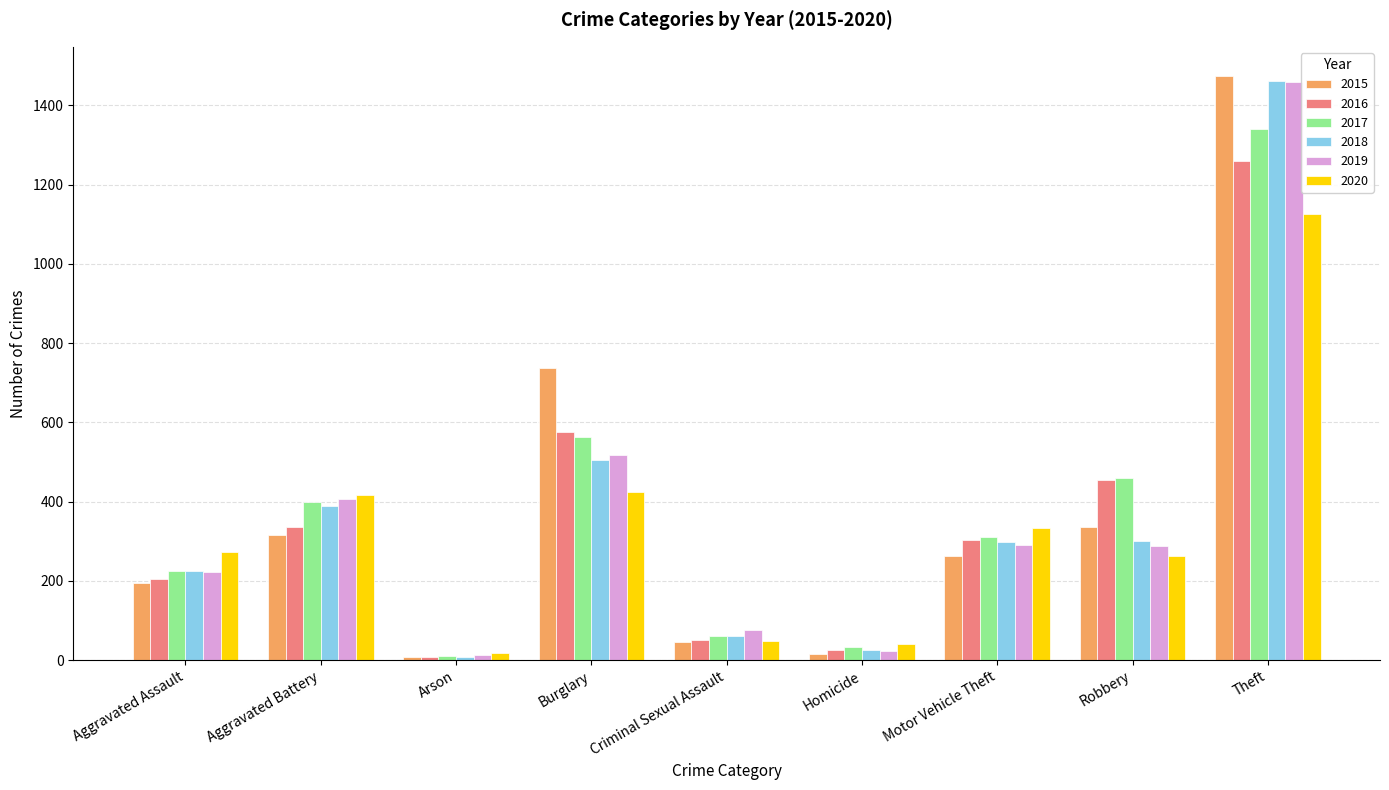

What is the average value of the 2018 series?

364